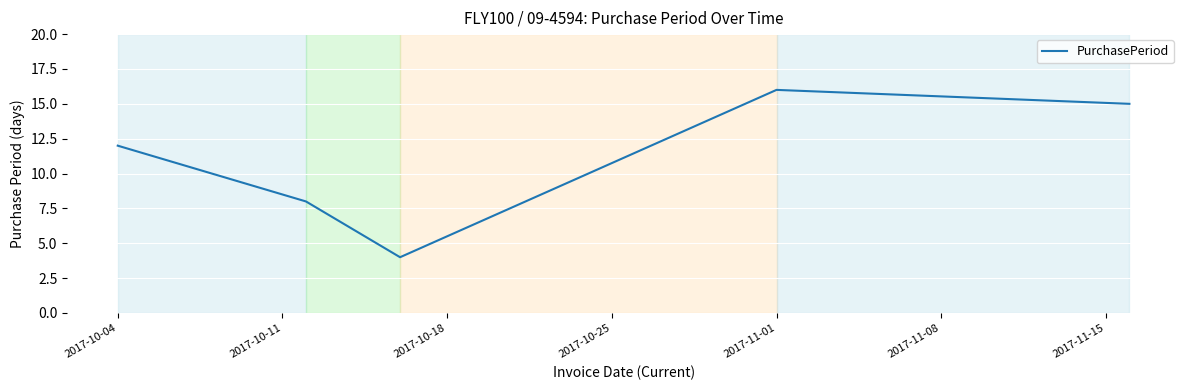

Reading right to left, what are all the values shown in this chart?

15	16	4	8	12